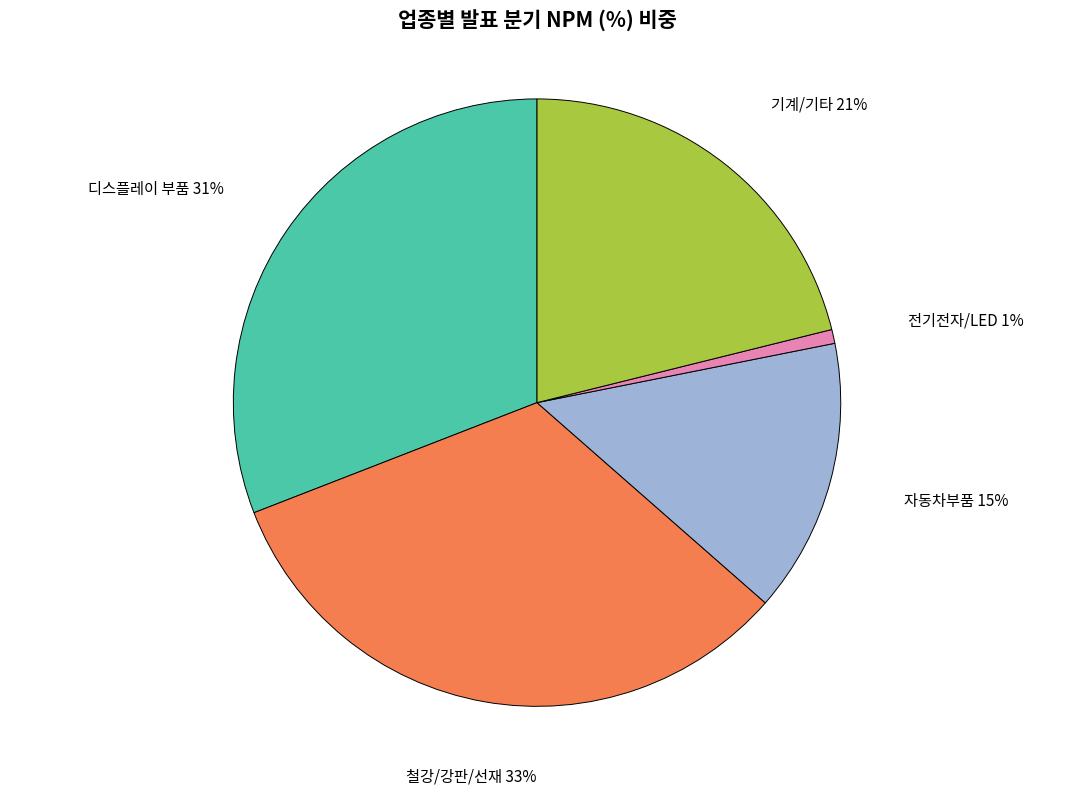

To the nearest percent, what is the combined percentage of 기계/기타 and 전기전자/LED?

22%